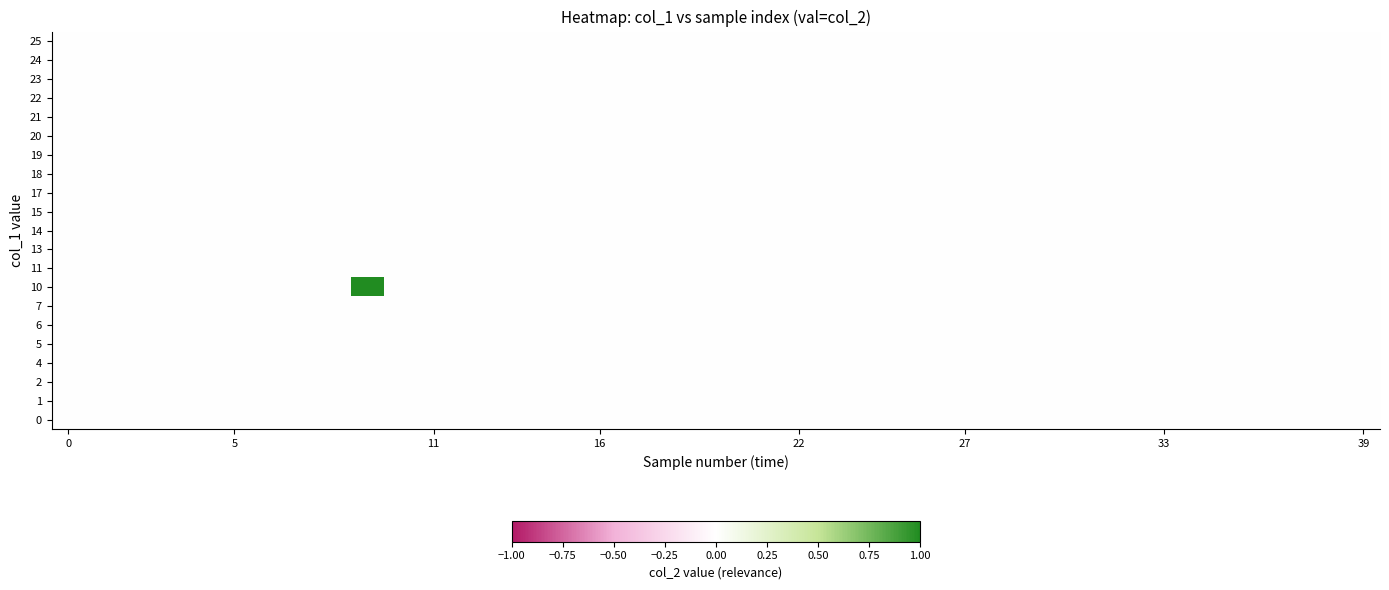

What is the maximum value shown in the chart?

1